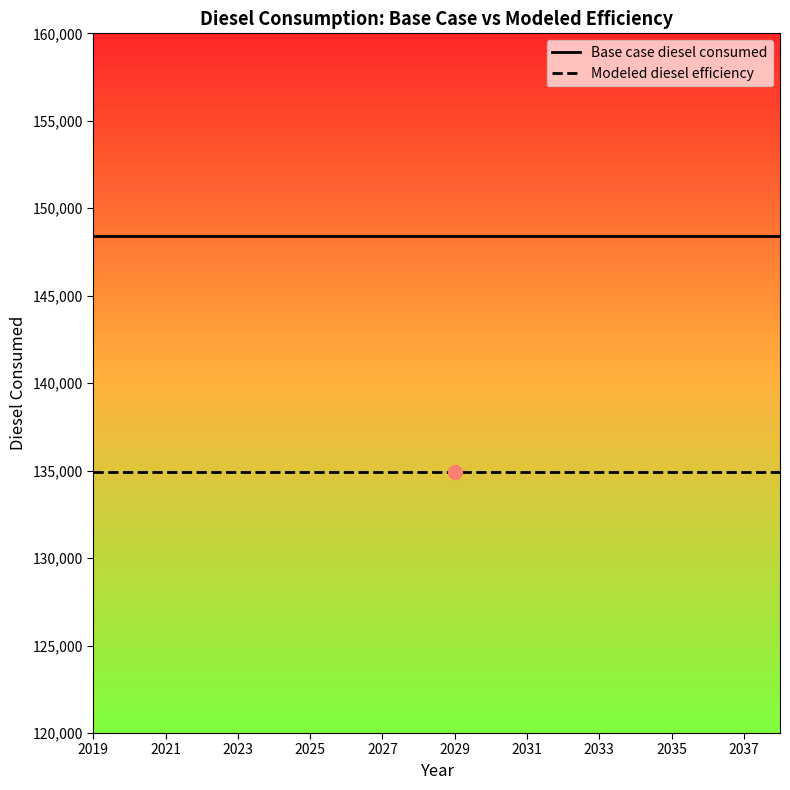

What is the greatest value displayed?

148433.7